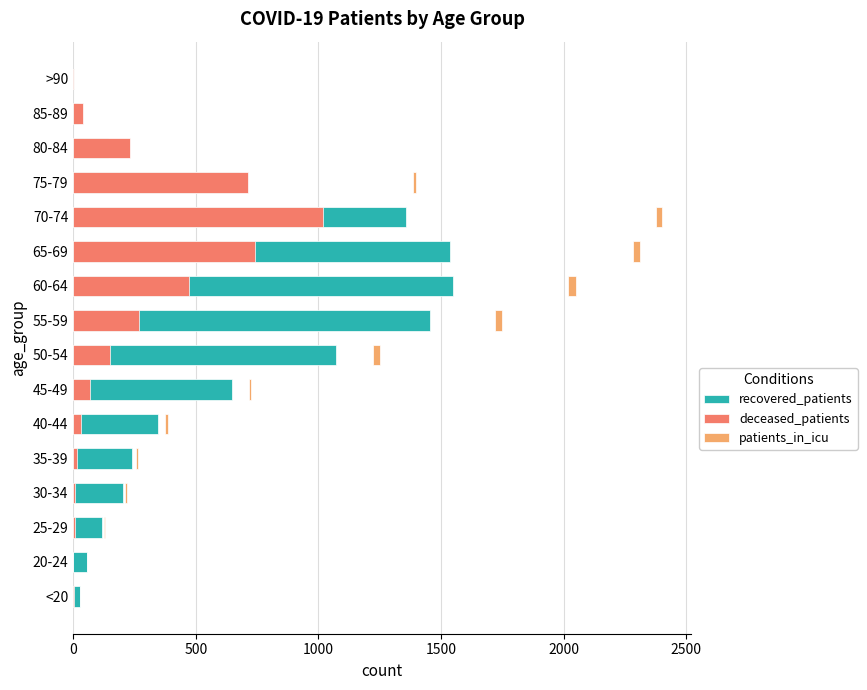

How many bars are there in each group?

3